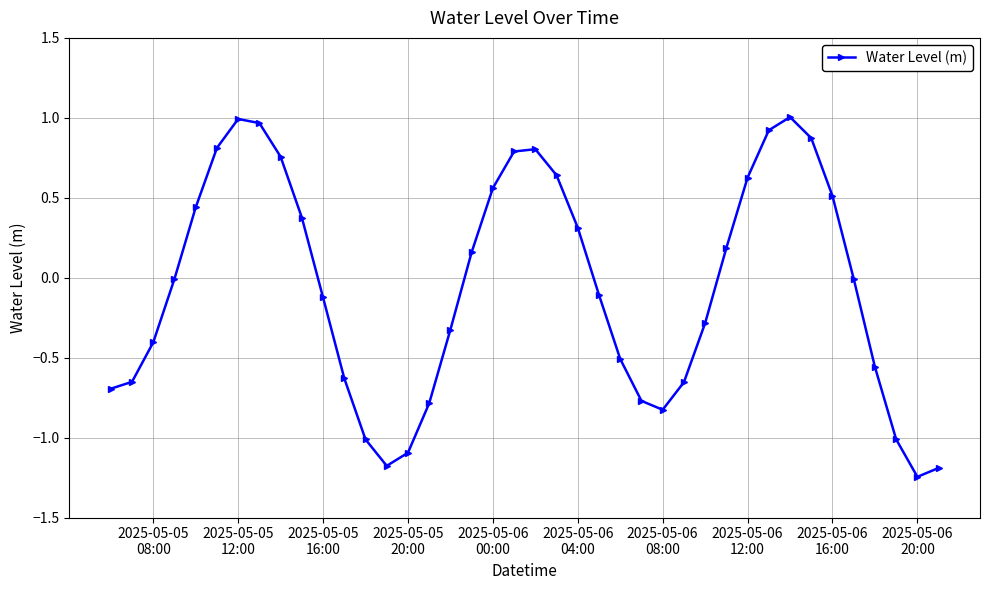

How many interior local peaks (higher than both neighbors) does the data have?

3